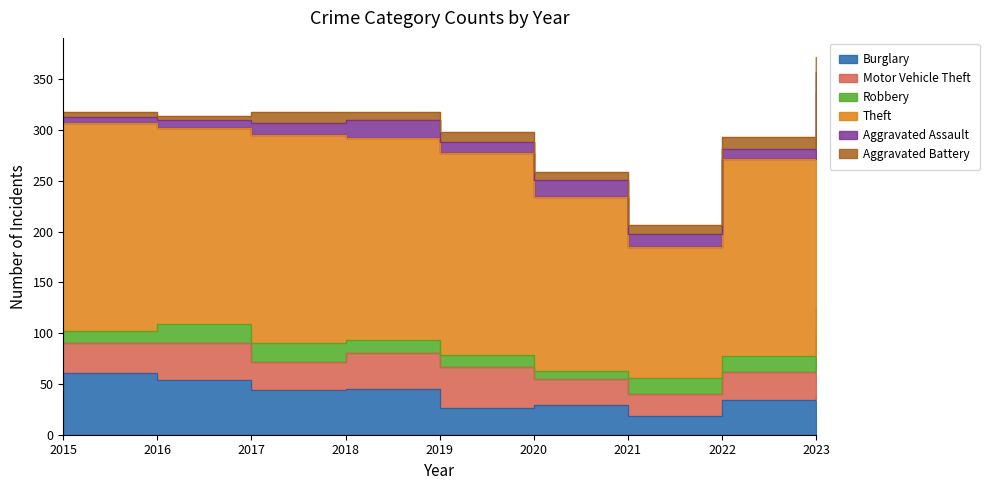

Rank the categories by Burglary value from lowest to highest.

2021, 2019, 2020, 2022, 2023, 2017, 2018, 2016, 2015